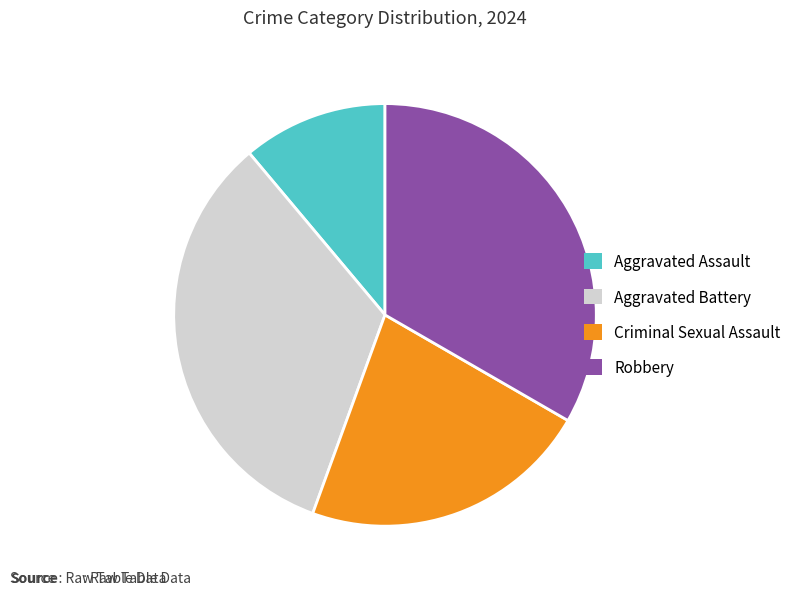

The Criminal Sexual Assault slice represents 27% of the pie. True or false?

False